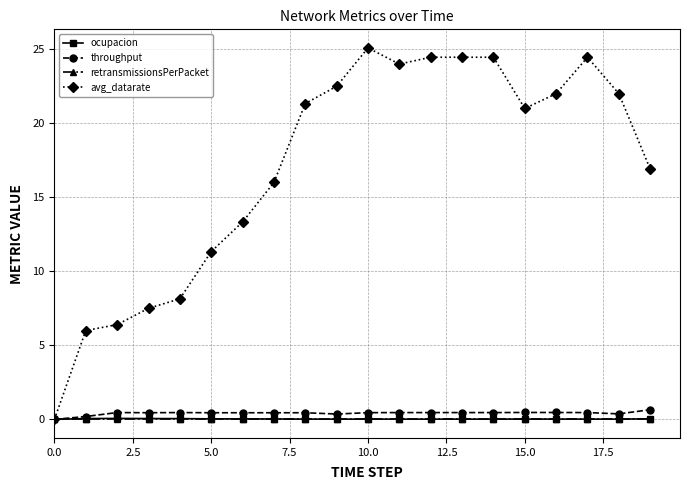

How many lines are shown in the chart?

4